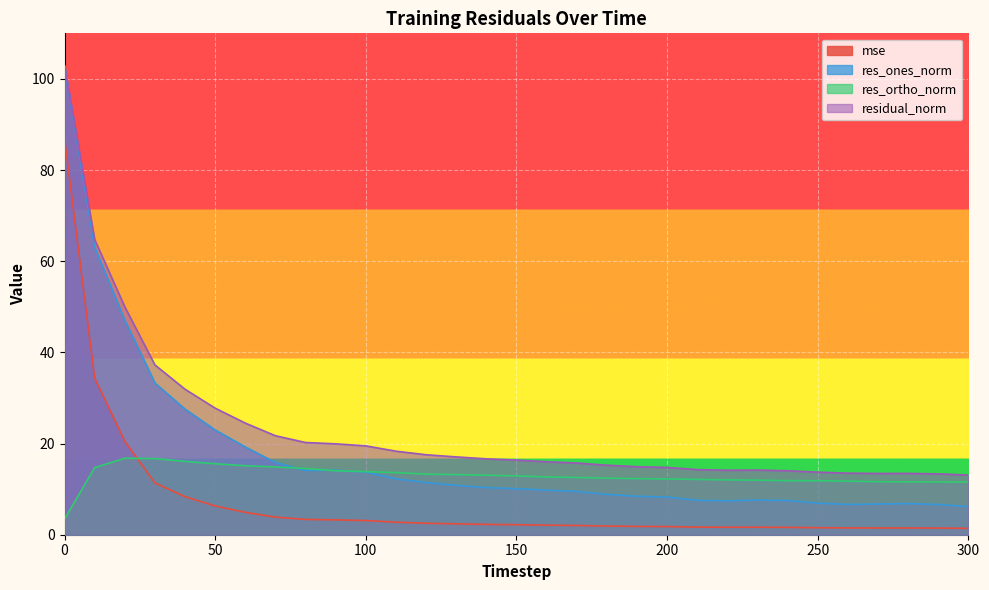

Where is mse nearest to the value 44?

10